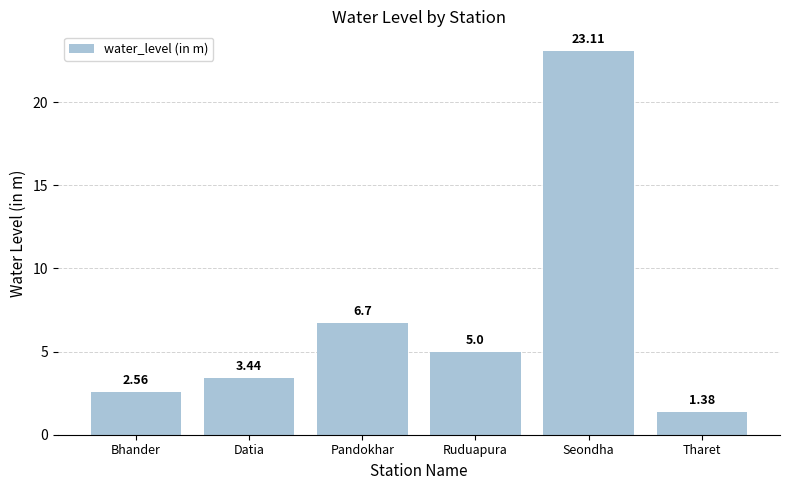

What position from the left is Seondha?

5